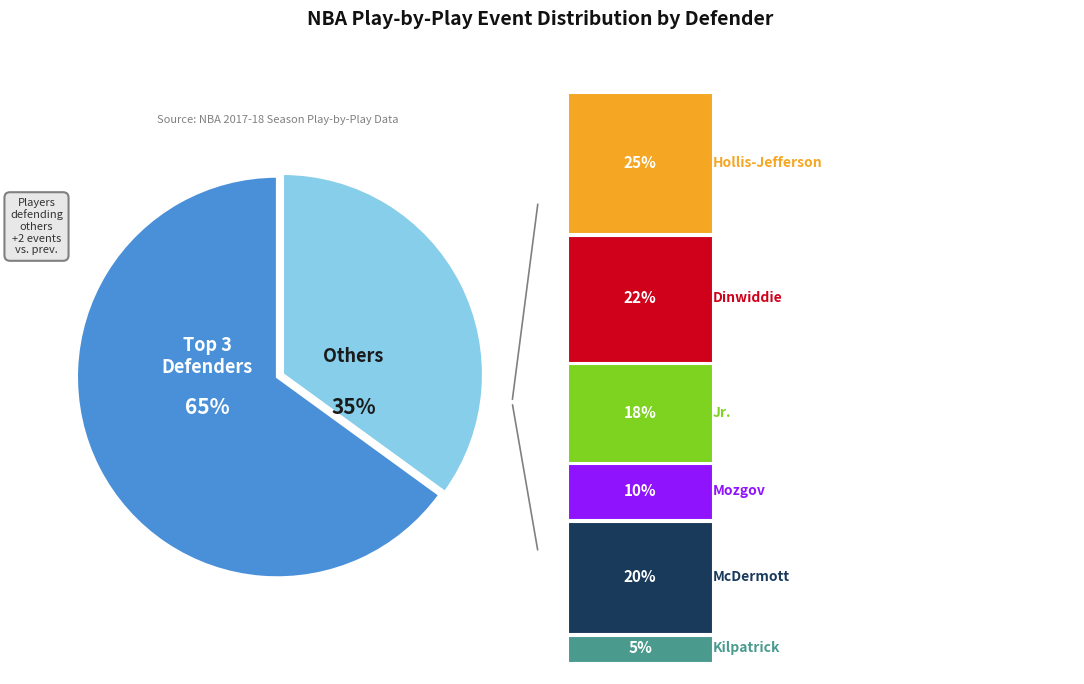

Is there any slice that represents more than half of the pie?

Yes